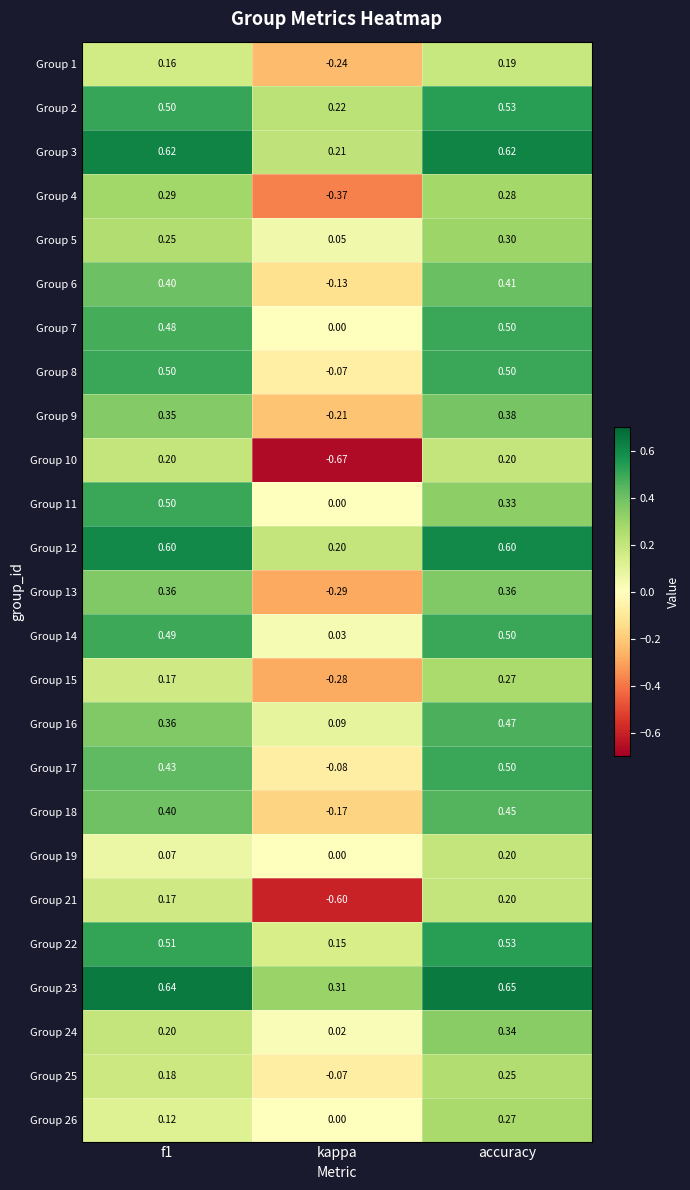

At which category is the sum across all series the highest?

accuracy